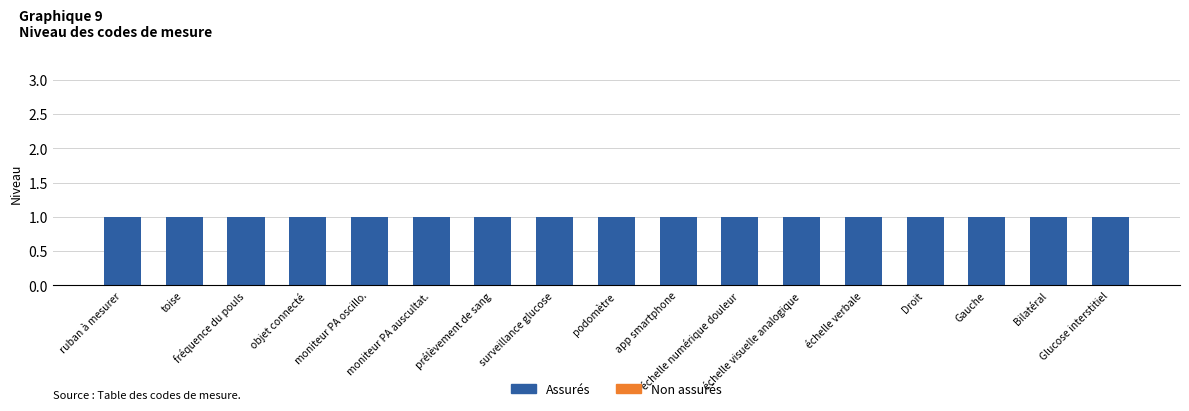

Is the value of Assurés at Droit greater than the value of Non assurés at moniteur PA oscillo.?

Yes